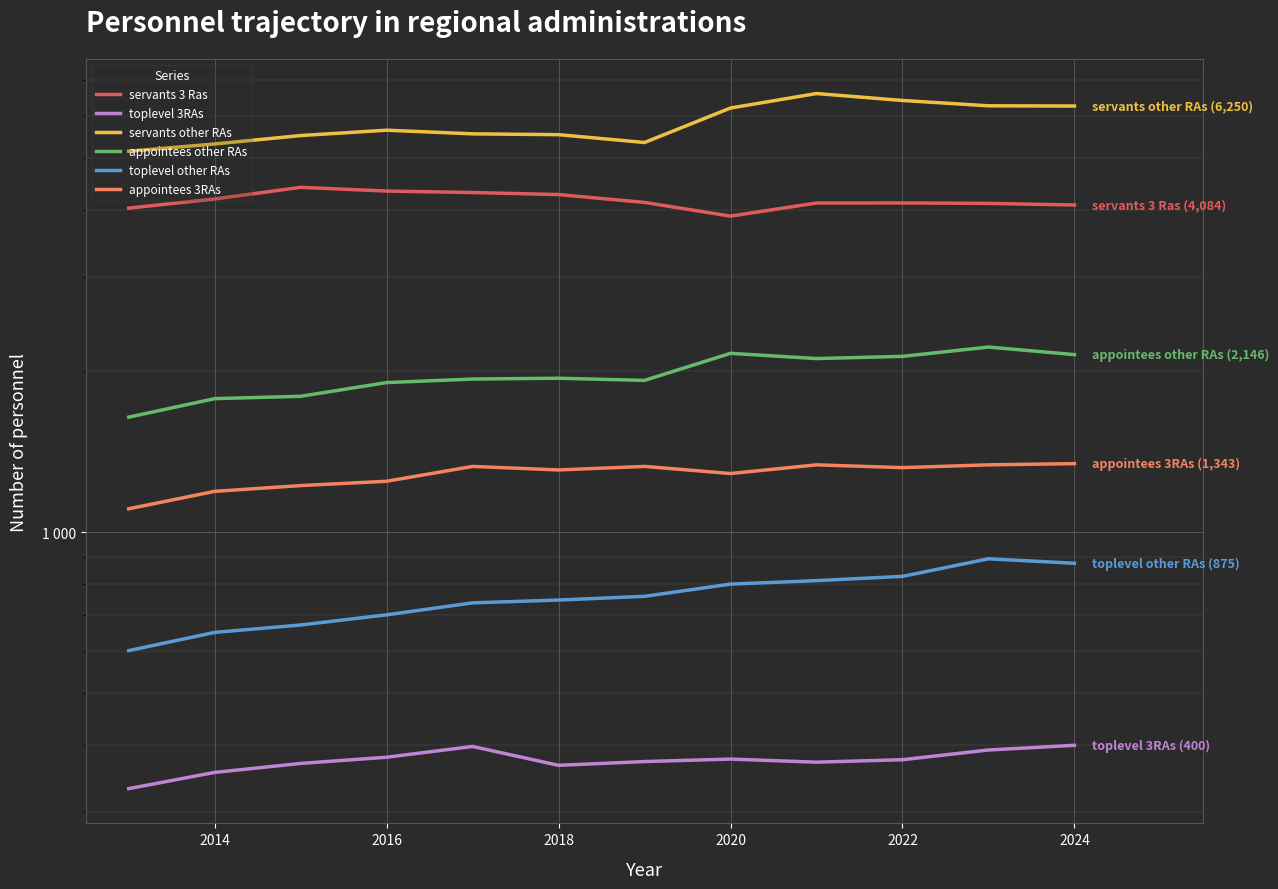

What is the average value of the servants 3 Ras series?

4167